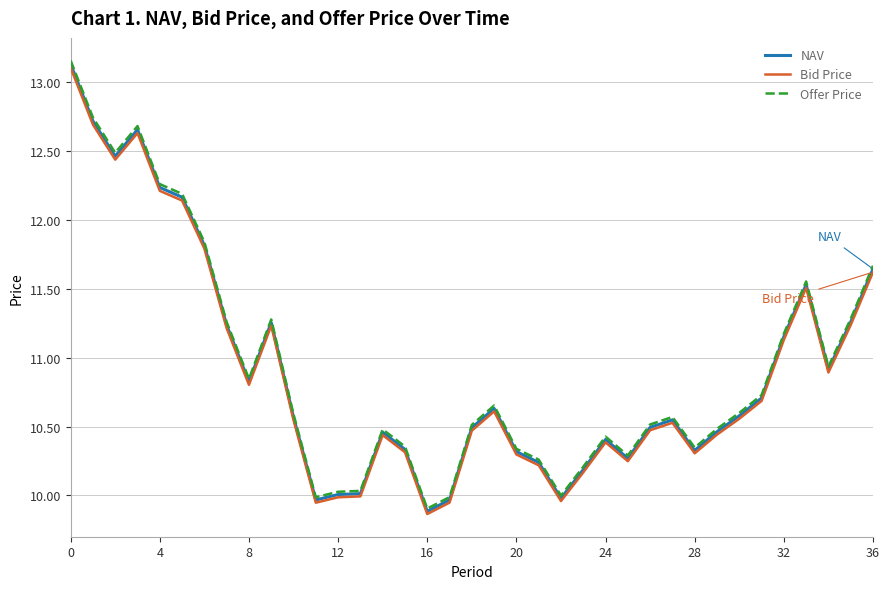

What is the highest value of the NAV series?

13.1